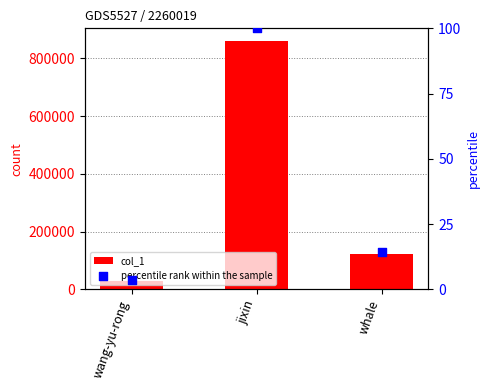

What are all the series names shown in the legend?

col_1, percentile rank within the sample